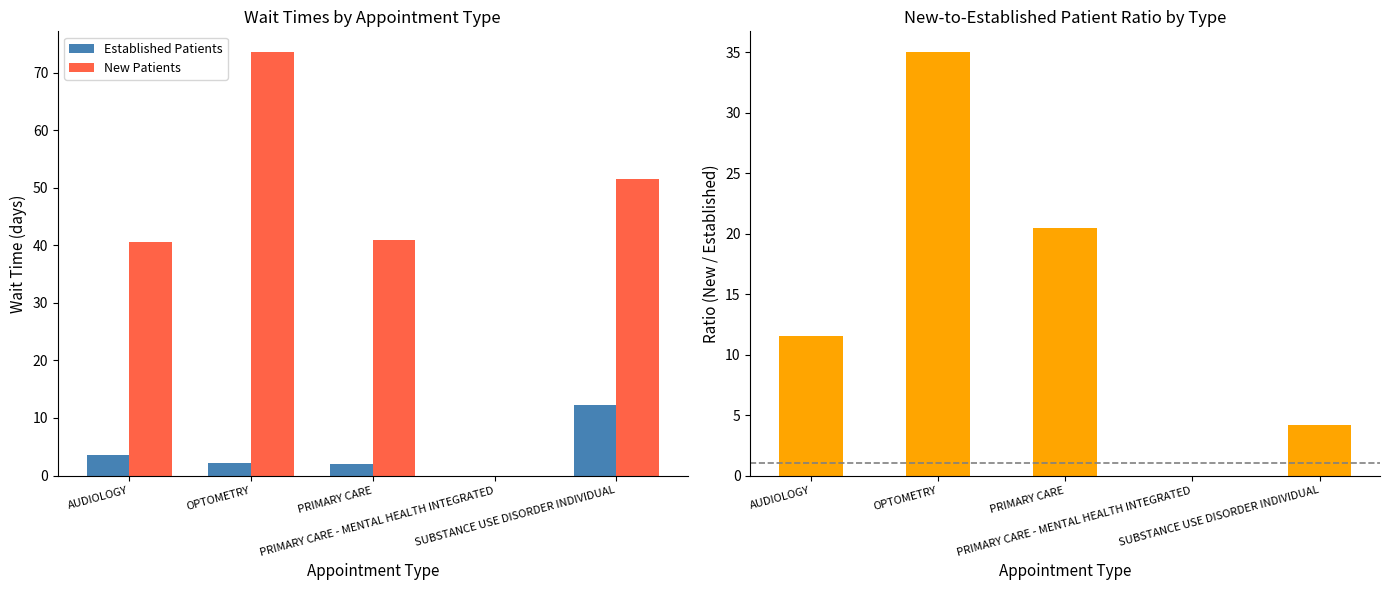

Which series has the largest total across all categories?

New Patients